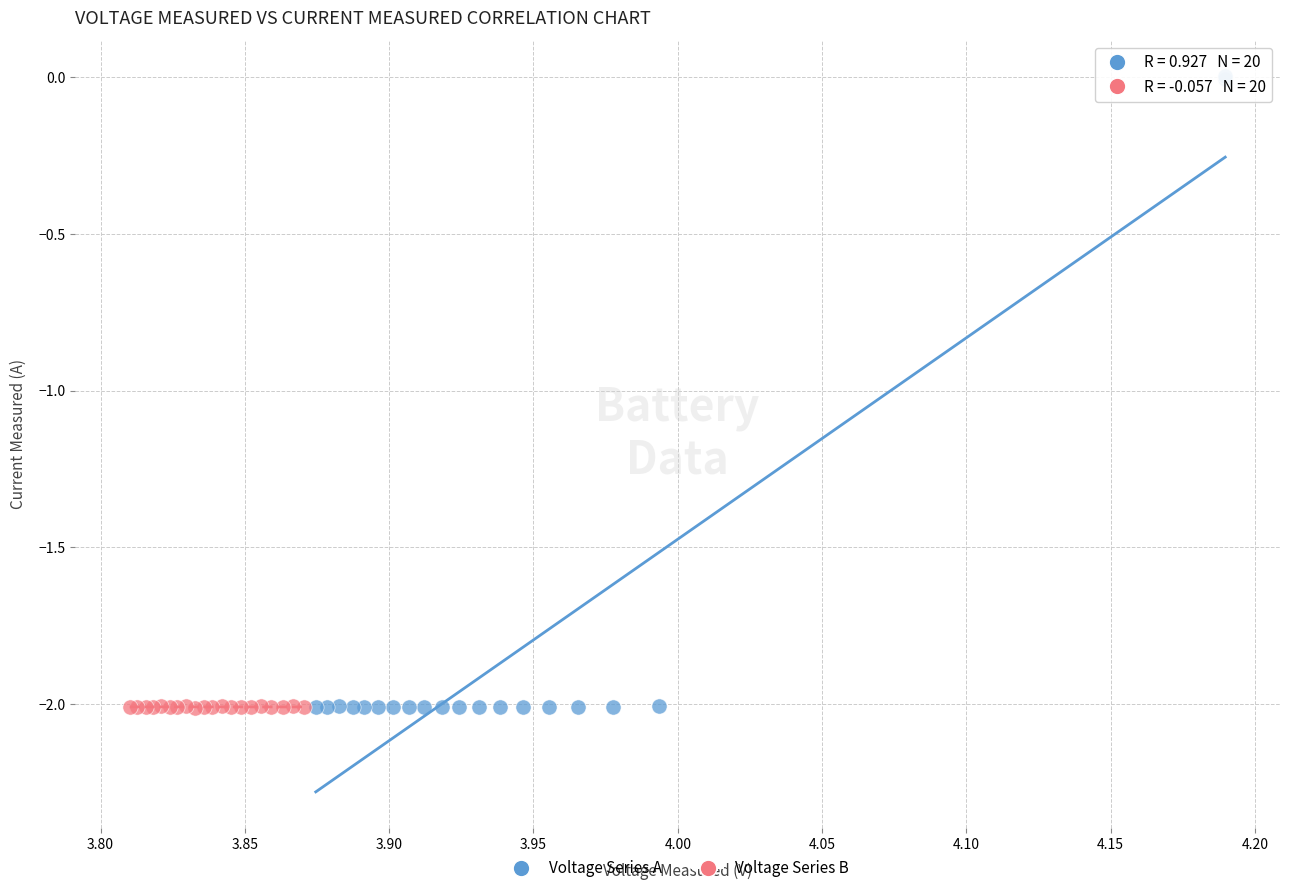

What are all the series names shown in the legend?

Voltage Series A, Voltage Series B